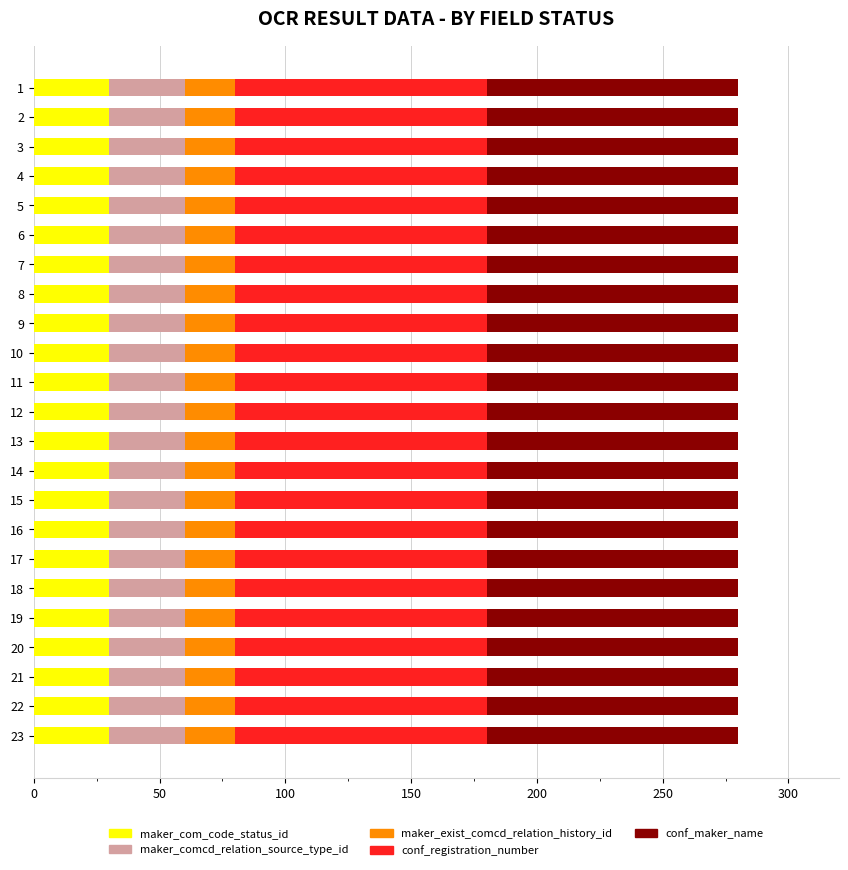

What is the highest value of the maker_com_code_status_id series?

30